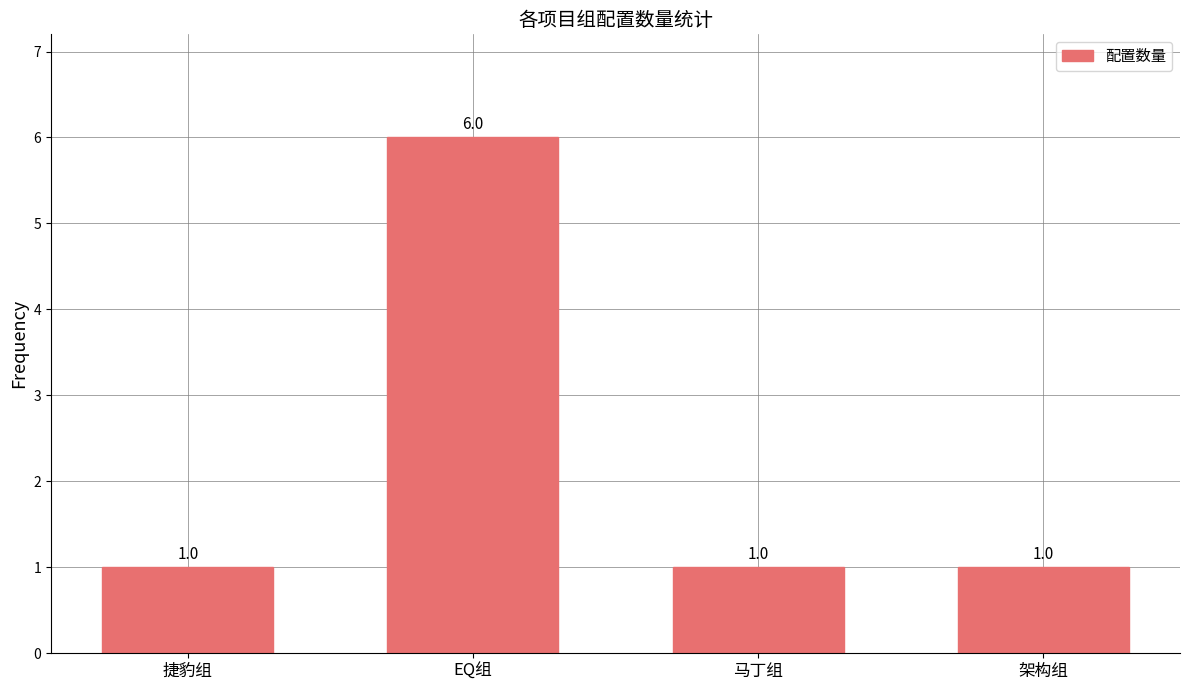

What is the value of the 3rd bar from the left?

1